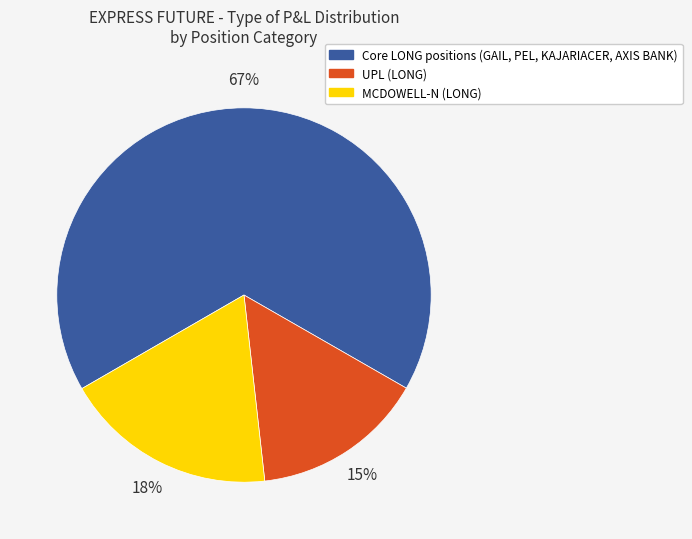

To the nearest percent, what is the difference between the largest and smallest slice percentages?

52%